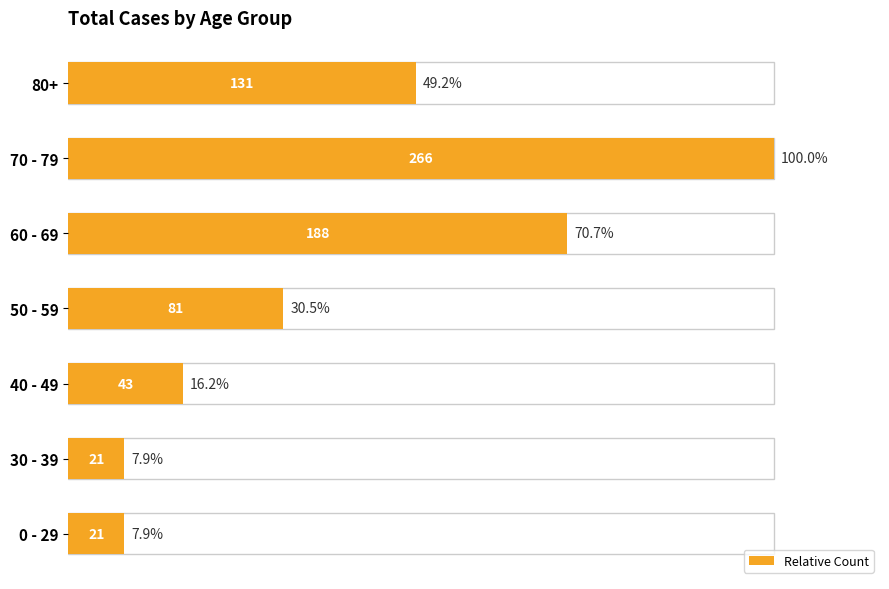

The chart shows a value of 24.7 at 40 - 49. True or false?

False